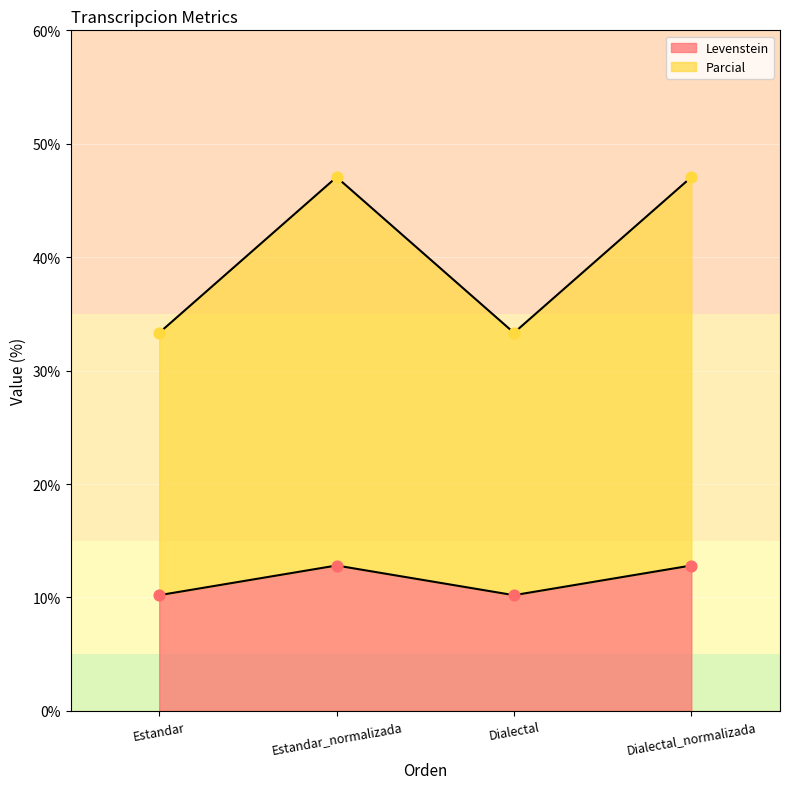

At how many categories does at least one series exceed 25?

4